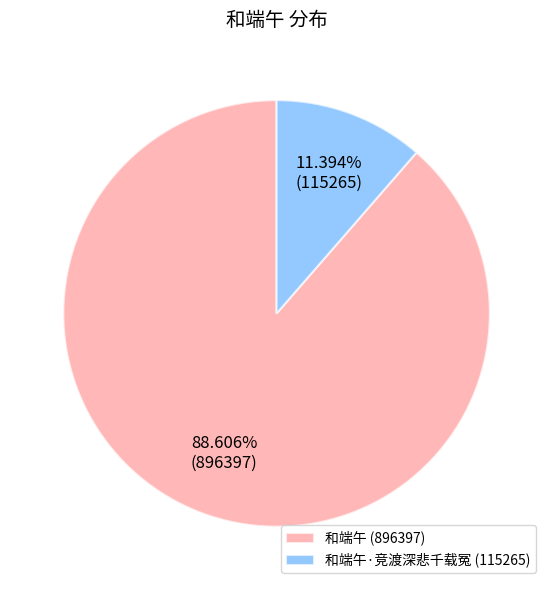

To the nearest percent, what is the average slice percentage?

50%